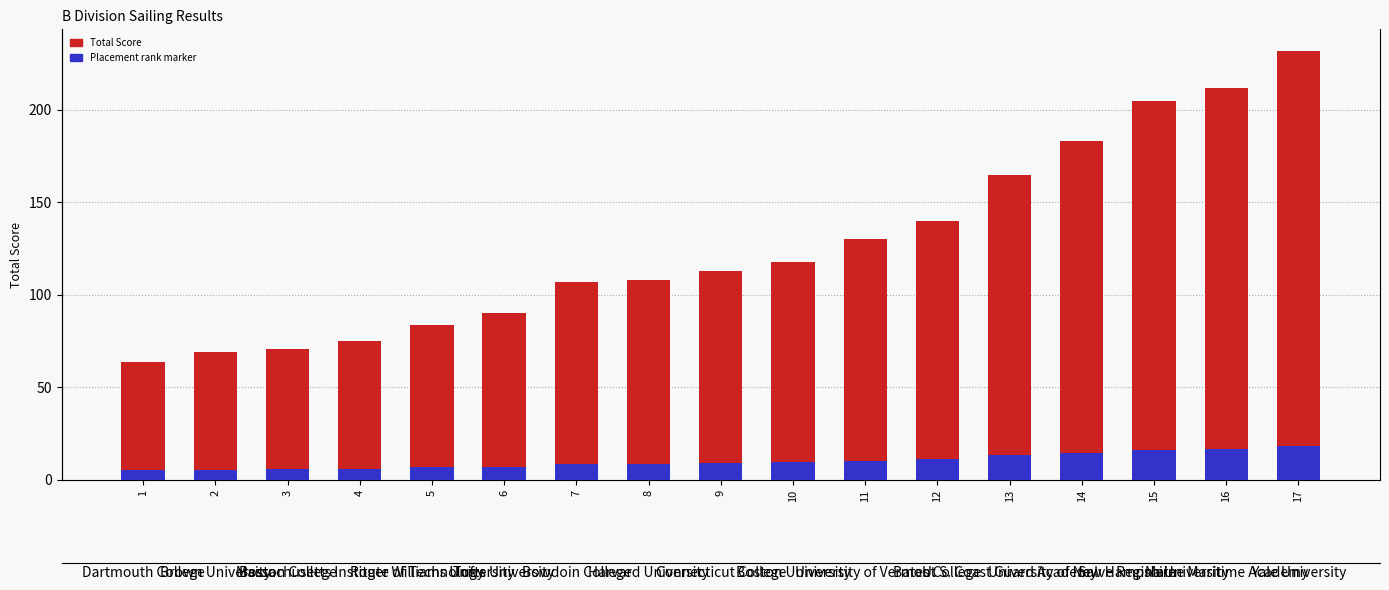

Count the number of categories in the chart.

17